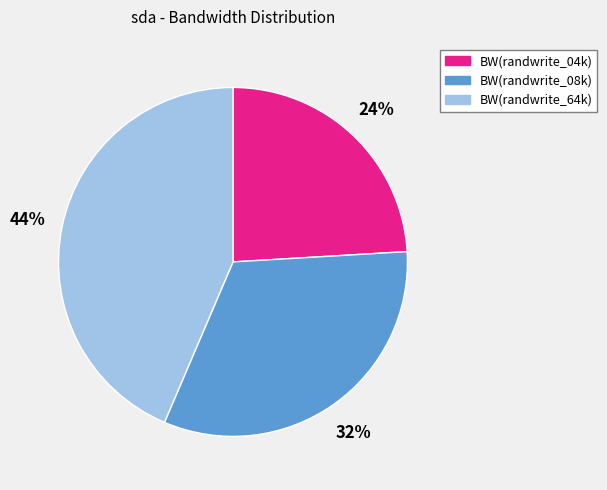

Is the sum of BW(randwrite_64k) and BW(randwrite_04k) greater than half?

Yes